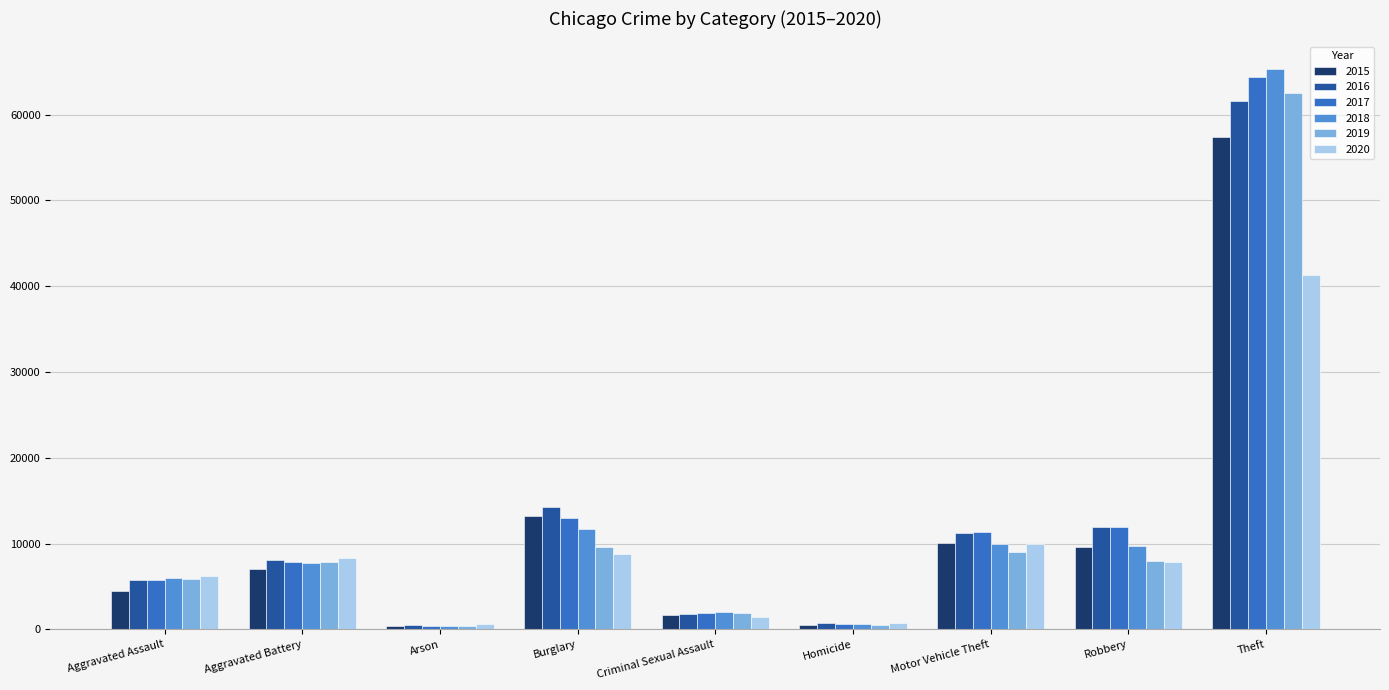

Which category has the highest value across all series?

Theft